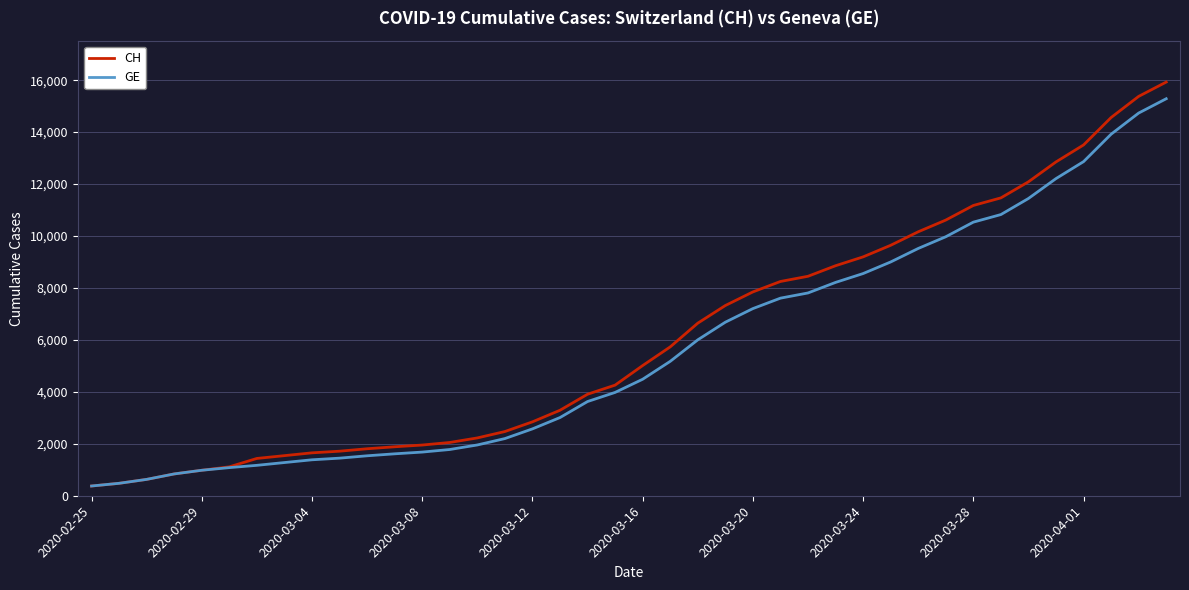

What is the maximum value for CH?

15926